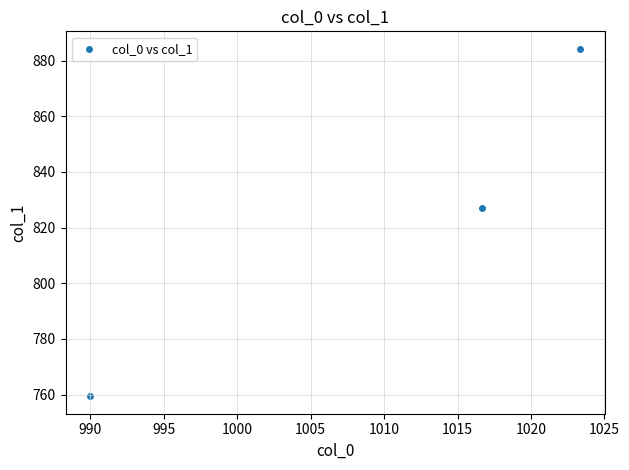

What Y value in the scatter plot is closest to 821?

826.9